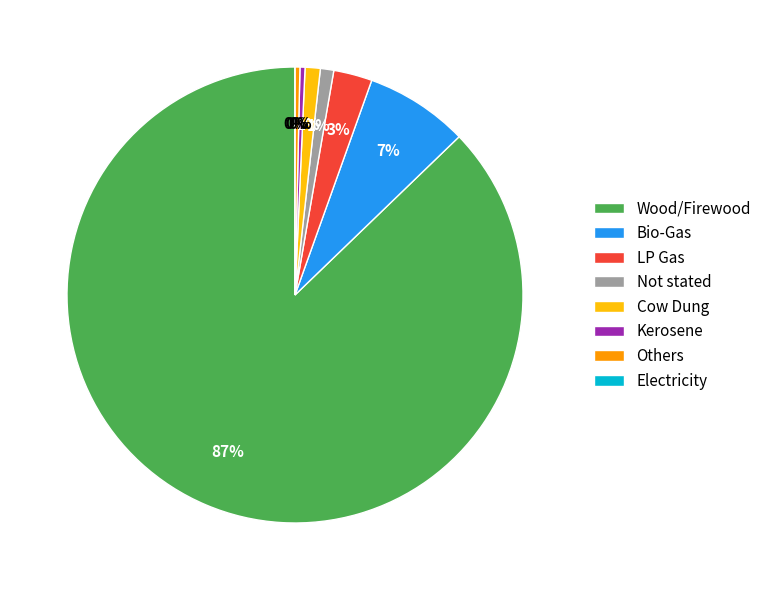

True or false: Others accounts for 0% of the total.

True